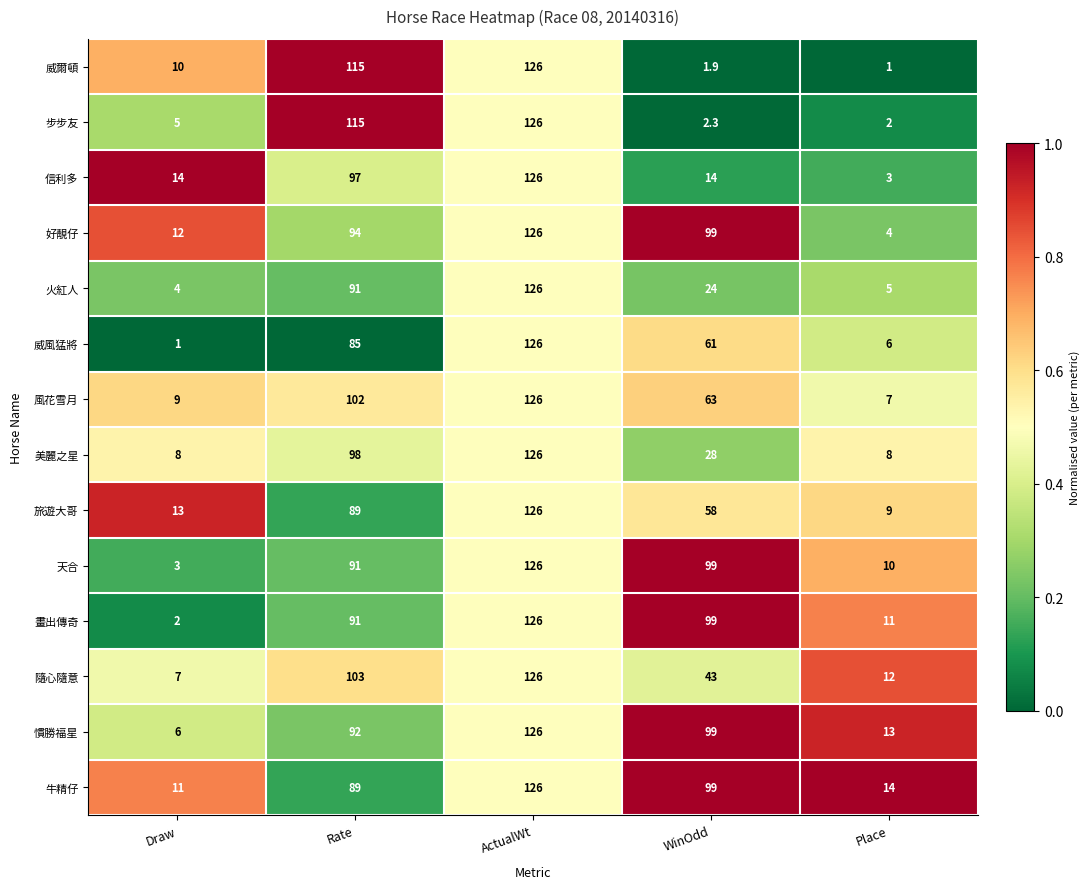

The 隨心隨意 series shows 138.2 at Rate. True or false?

False